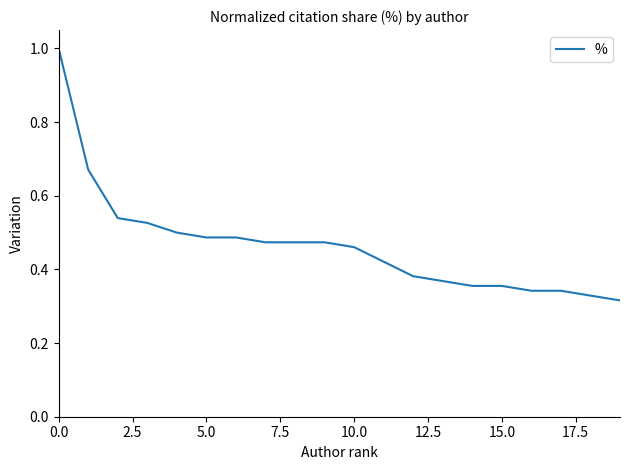

How many values are between 0 and 1?

20